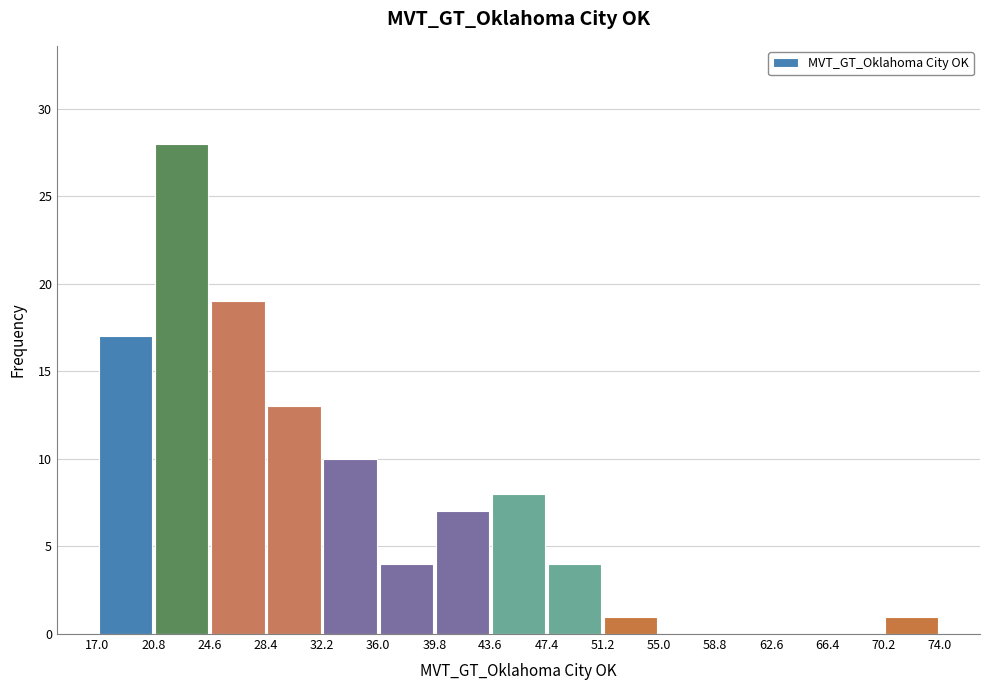

Reading left to right, list every bar in this chart as the range it spans on the x-axis followed by its height. The values are not printed on the chart, so give them approximately, as read against the axis.

17.0 to 20.8: 17
20.8 to 24.6: 28
24.6 to 28.4: 19
28.4 to 32.2: 13
32.2 to 36.0: 10
36.0 to 39.8: 4
39.8 to 43.6: 7
43.6 to 47.4: 8
47.4 to 51.2: 4
51.2 to 55.0: 1
55.0 to 58.8: 0
58.8 to 62.6: 0
62.6 to 66.4: 0
66.4 to 70.2: 0
70.2 to 74.0: 1